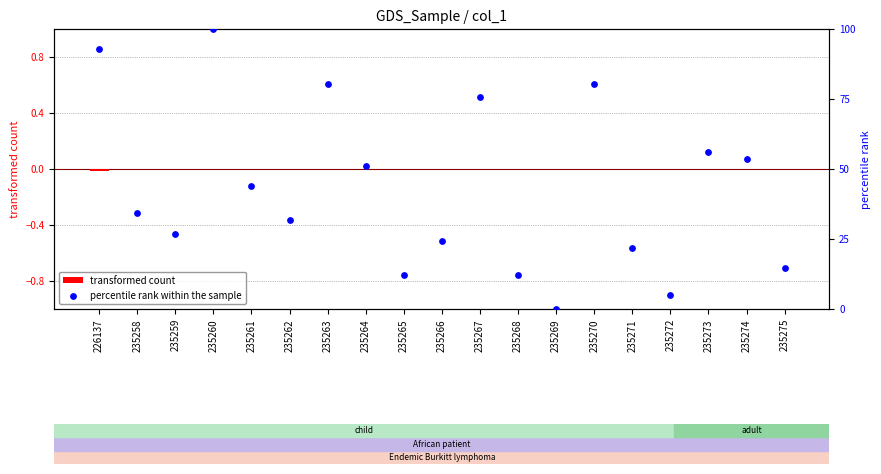

Which series has the largest total across all categories?

percentile rank within the sample